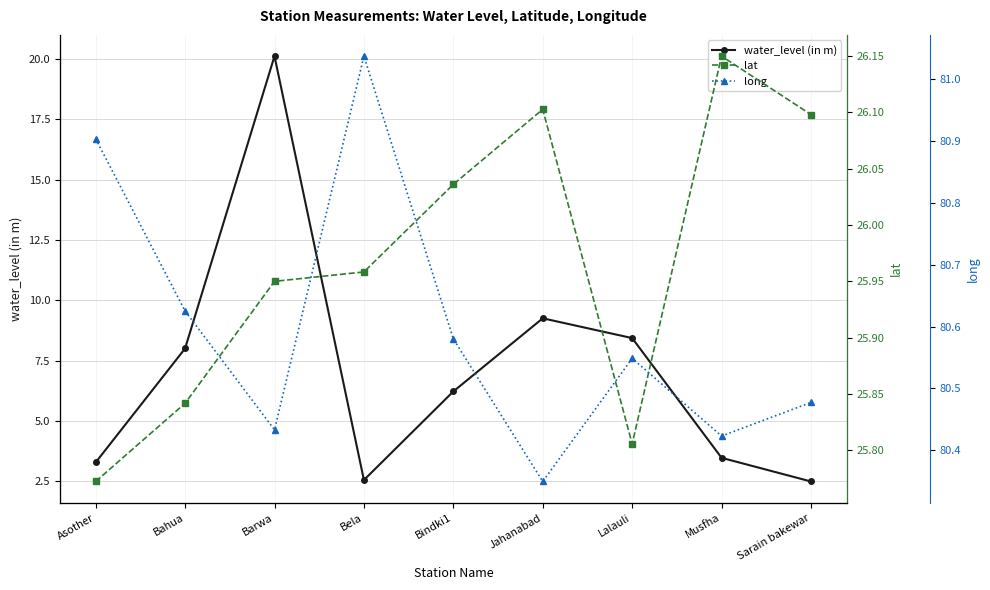

True or false: long and water_level (in m) intersect in this chart.

False